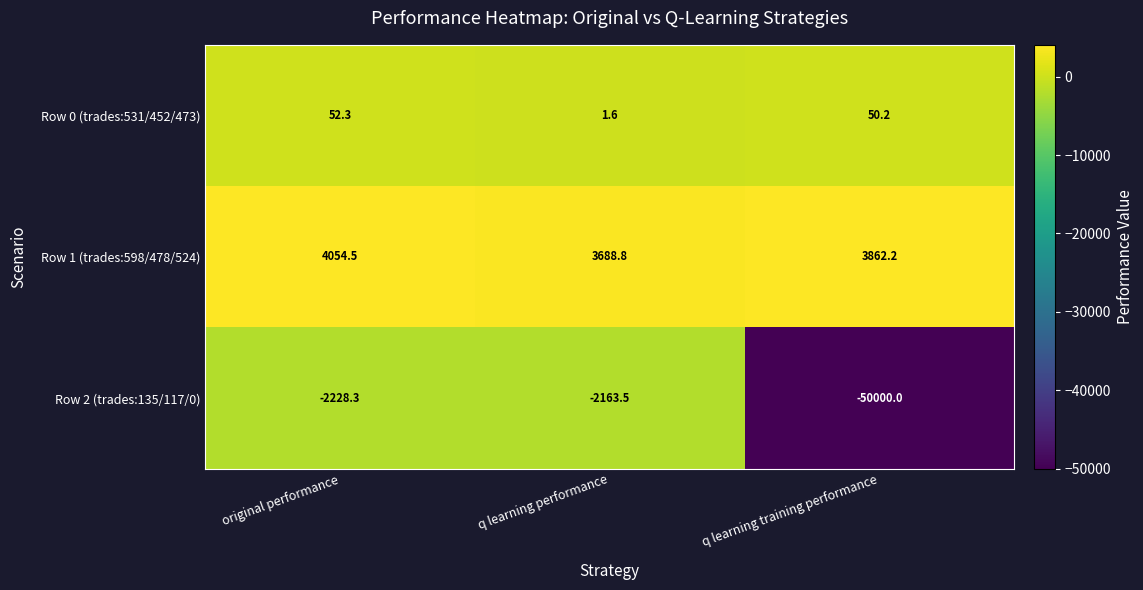

Count the number of data series in this chart.

3